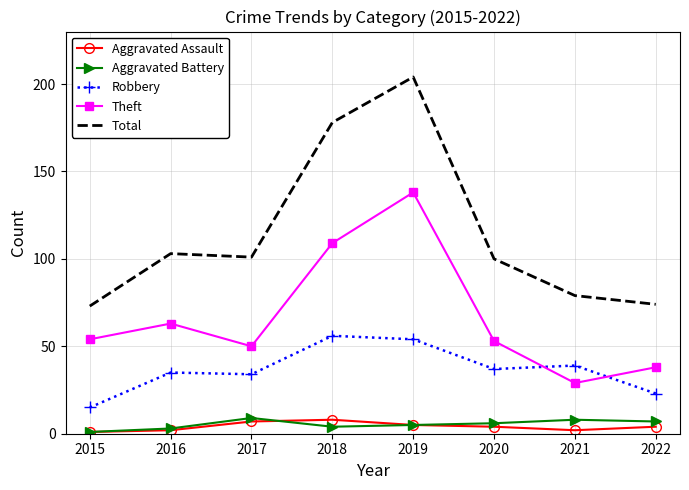

Is it true that Robbery equals 54 at 2019?

True